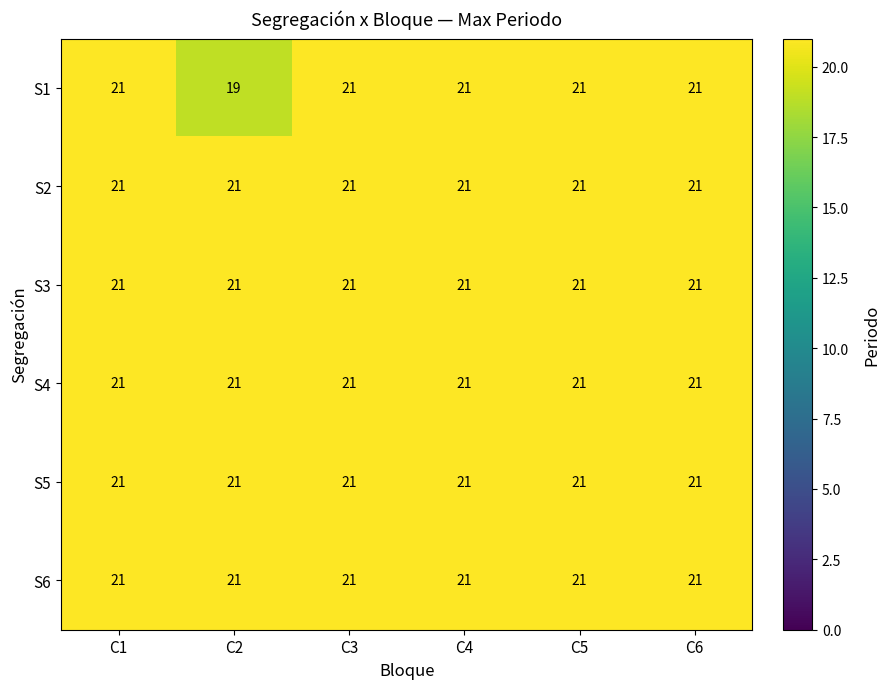

Is it true that S5 equals 21 at C1?

True